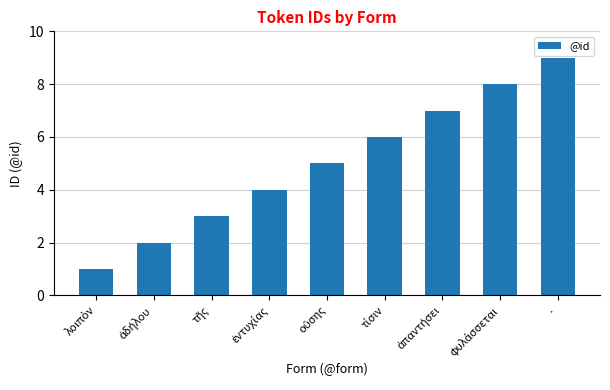

True or false: the data shows 9 at ·.

True